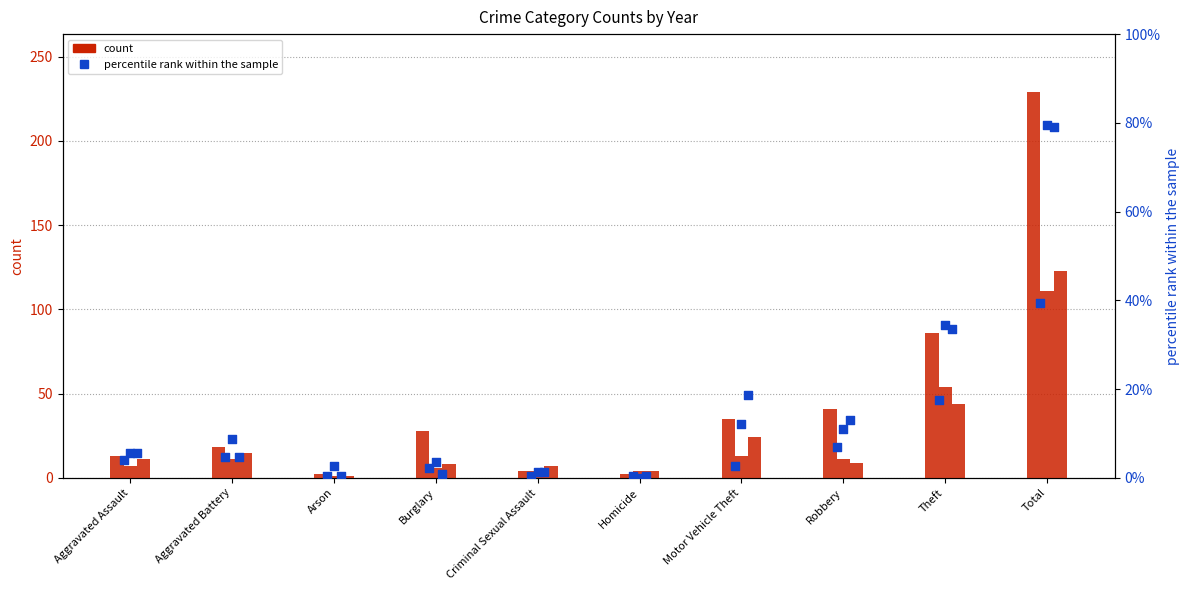

At how many categories does at least one series exceed 162?

1